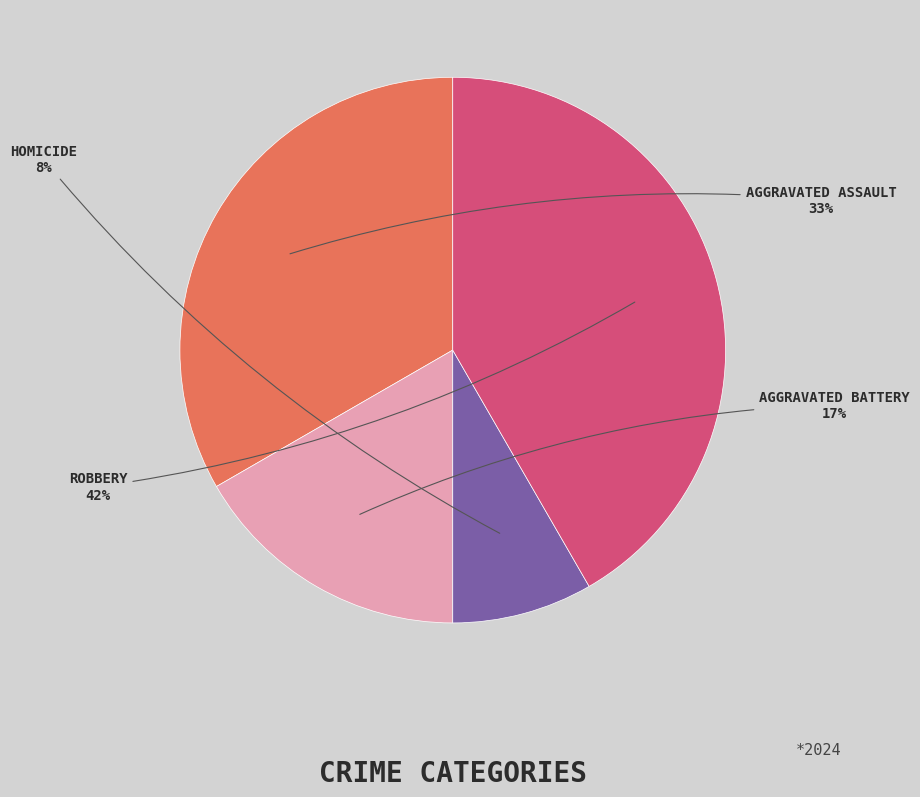

How many segments does this pie chart have?

4